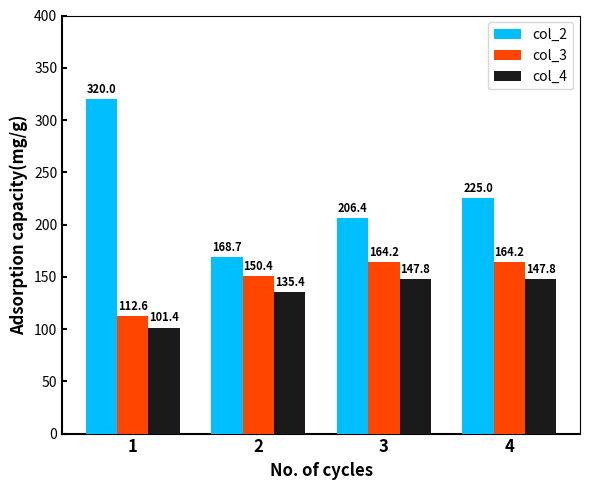

How many categories are shown in the chart?

4